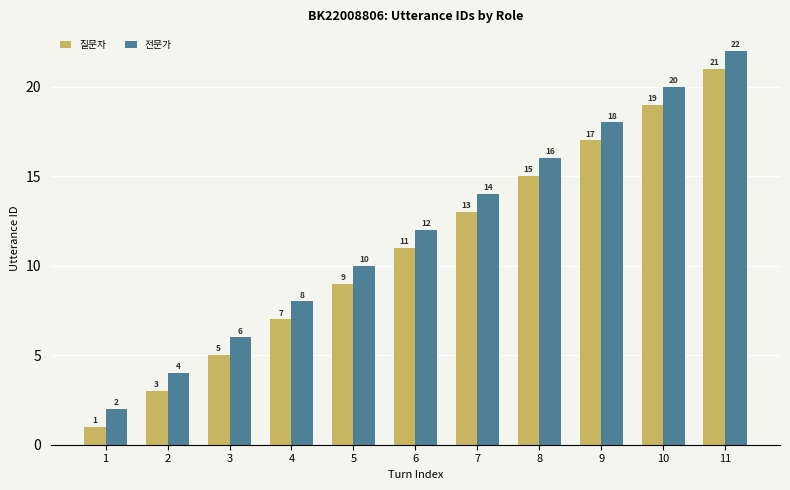

How many bars are there in total?

22